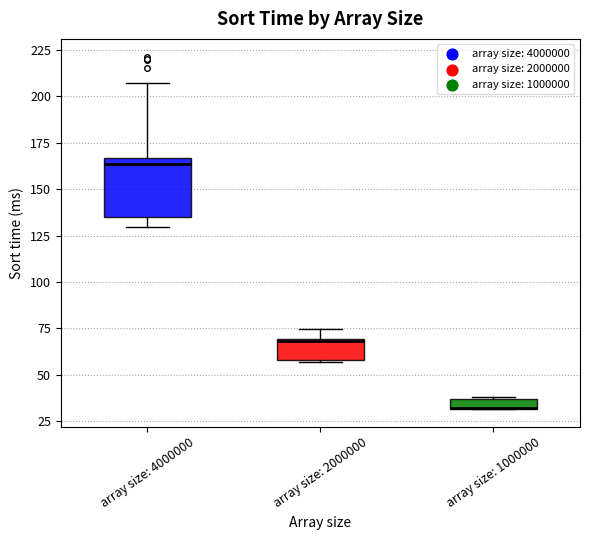

Where does the upper whisker of the box for array size: 2000000 end on the y-axis? The values are not printed on the chart, so give them approximately, as read against the axis.

75